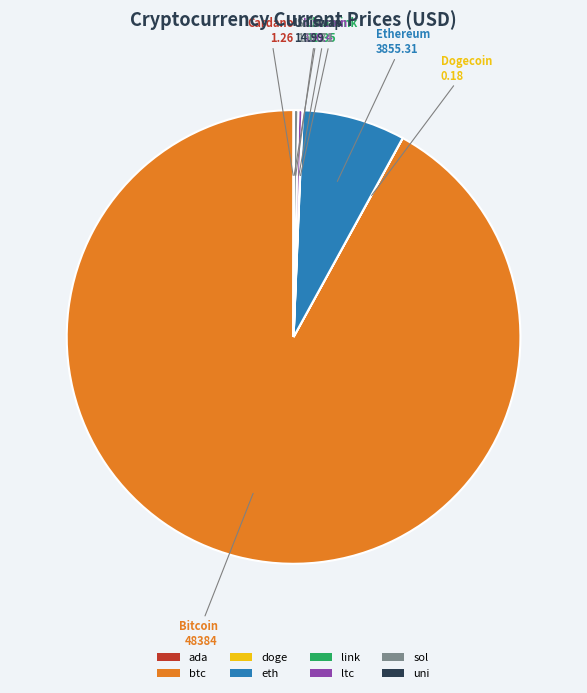

Approximately how many times larger is the value at btc compared to ltc?

321.7